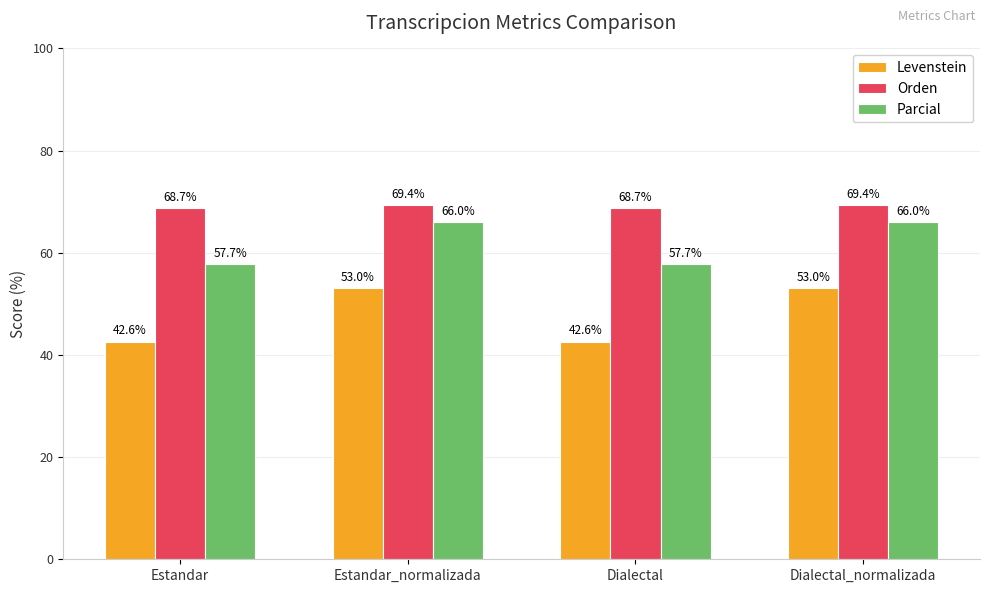

True or false: Parcial has a value of 82.9 at Dialectal.

False